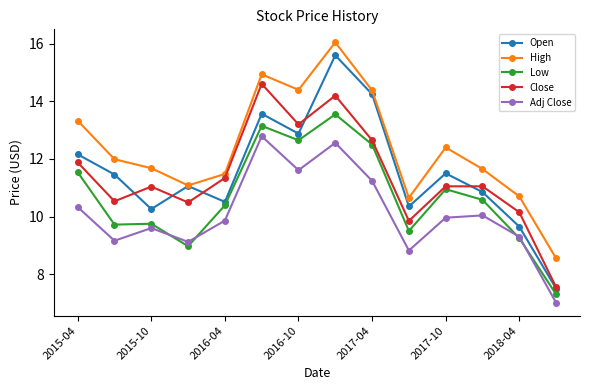

What is the average value of the Close series?

11.4